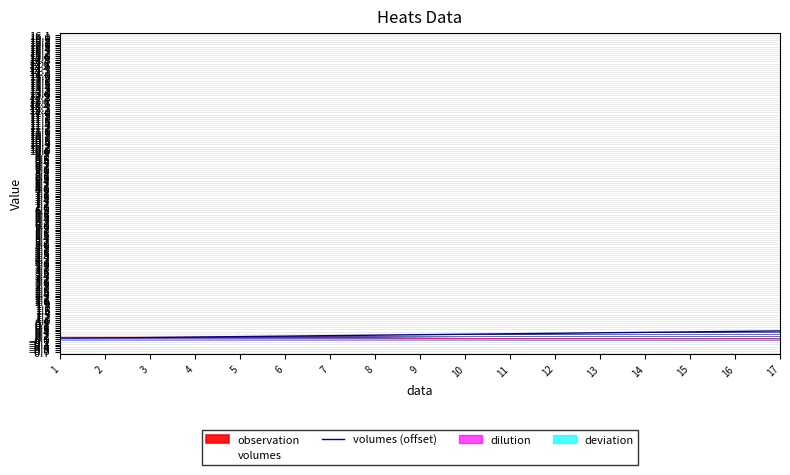

What is the maximum value shown in the chart?

0.4